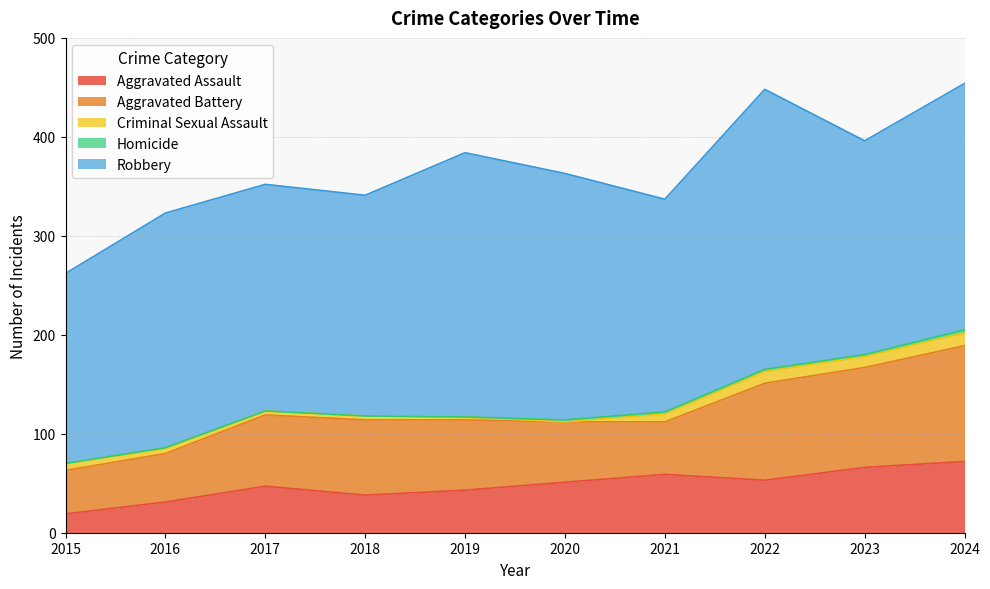

Which category has the highest value across all series?

2022